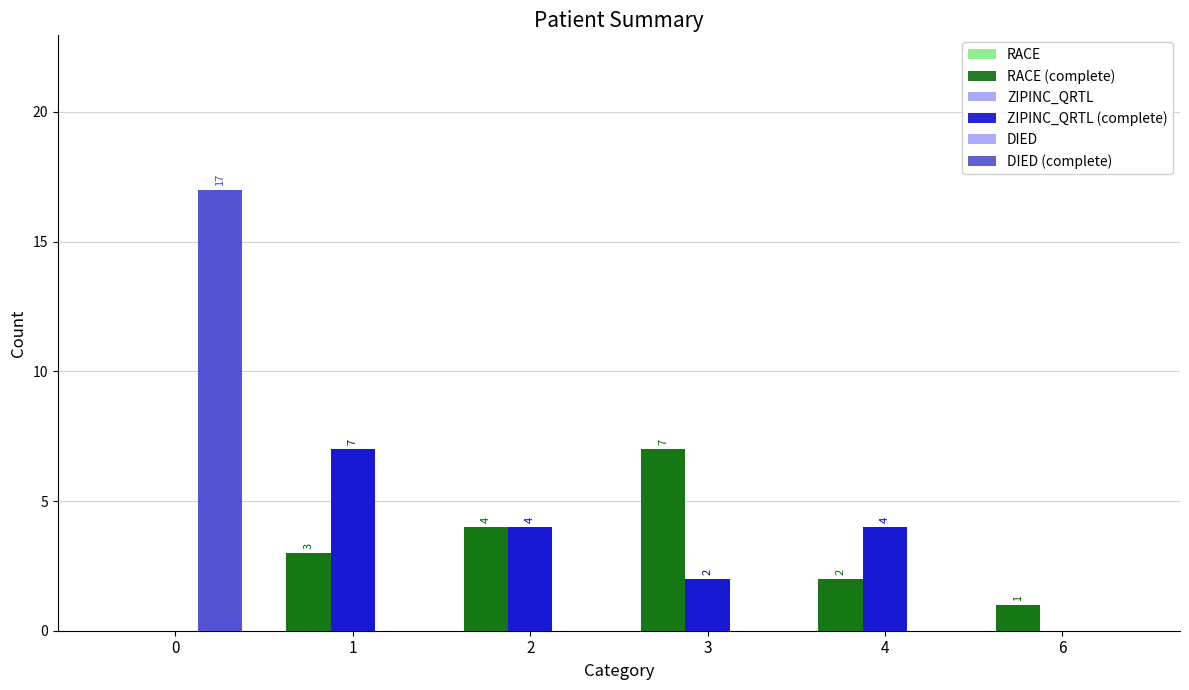

Between 1 and 2, which is larger?

2